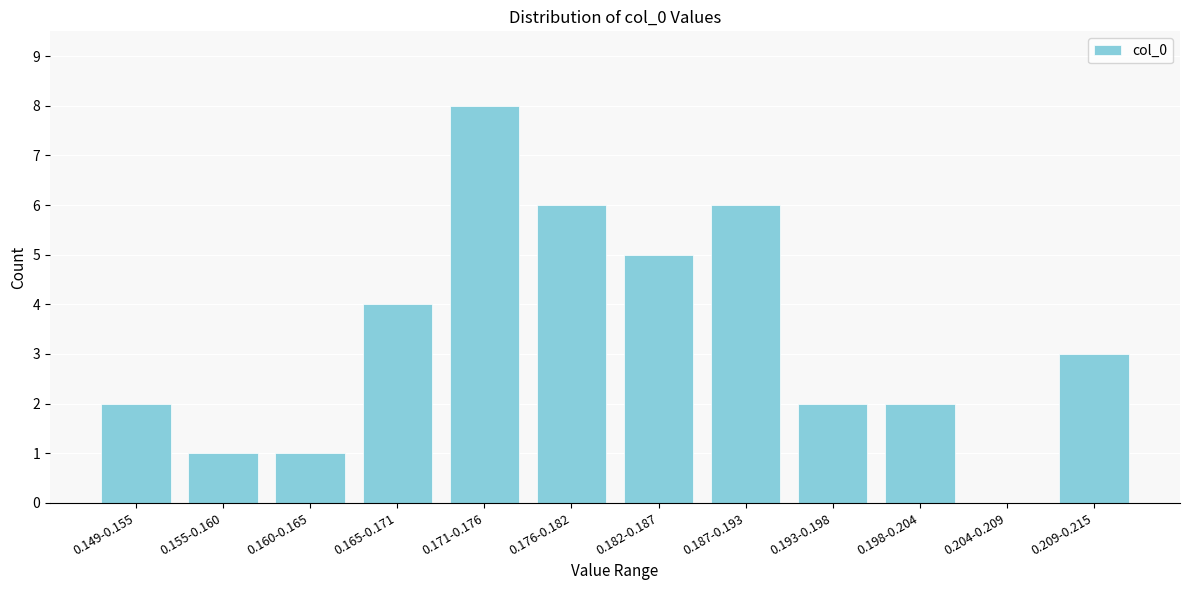

Reading left to right, extract all data points from this chart.

0.149-0.155=2	0.155-0.160=1	0.160-0.165=1	0.165-0.171=4	0.171-0.176=8	0.176-0.182=6	0.182-0.187=5	0.187-0.193=6	0.193-0.198=2	0.198-0.204=2	0.204-0.209=0	0.209-0.215=3